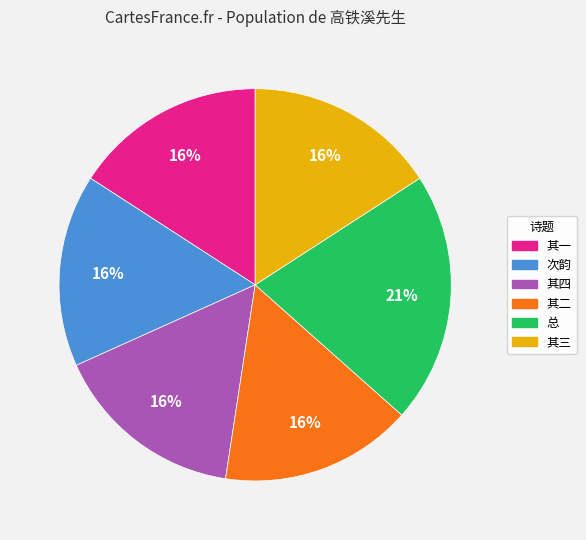

Does any single category account for the majority?

No